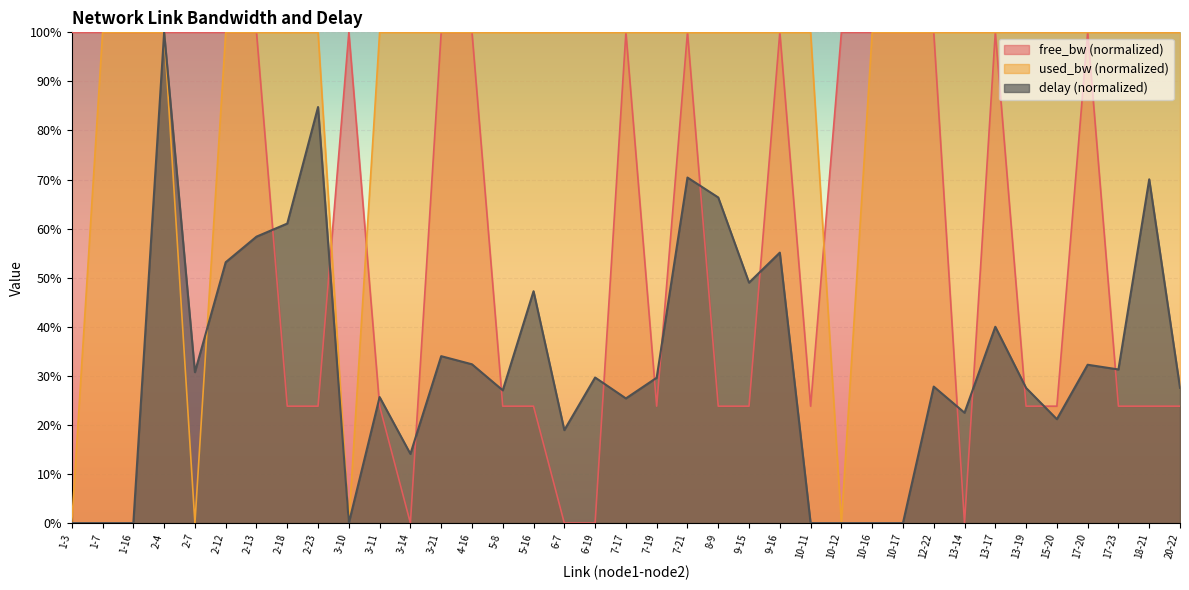

Which has a higher value, 13-19 or 5-16?

5-16